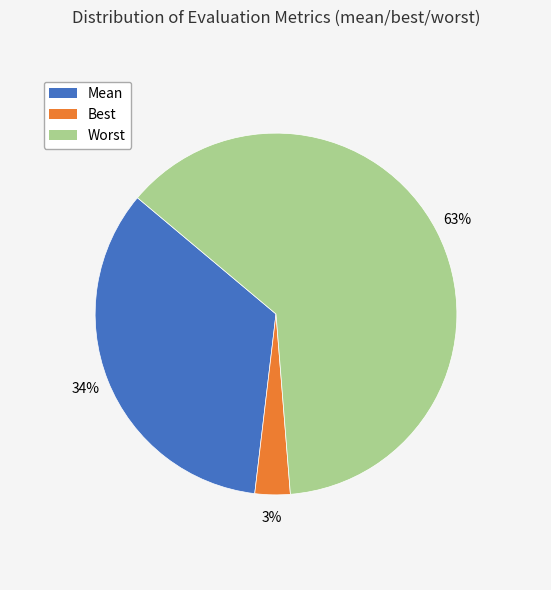

To the nearest percent, what is the average slice percentage?

33%